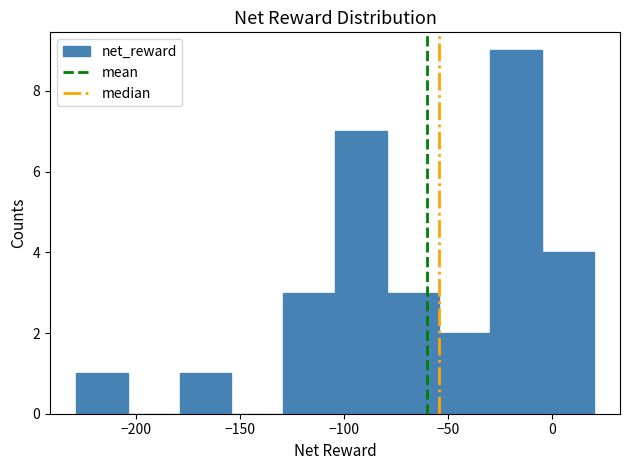

Reading left to right, list every bar in this chart as the range it spans on the x-axis followed by its height. Neither the bar edges nor the heights are printed on the chart, so give them approximately, as read against the axes.

-230 to -205: 1
-205 to -180: 0
-180 to -155: 1
-155 to -130: 0
-130 to -105: 3
-105 to -80: 7
-80 to -55: 3
-55 to -30: 2
-30 to -5: 9
-5 to 20: 4